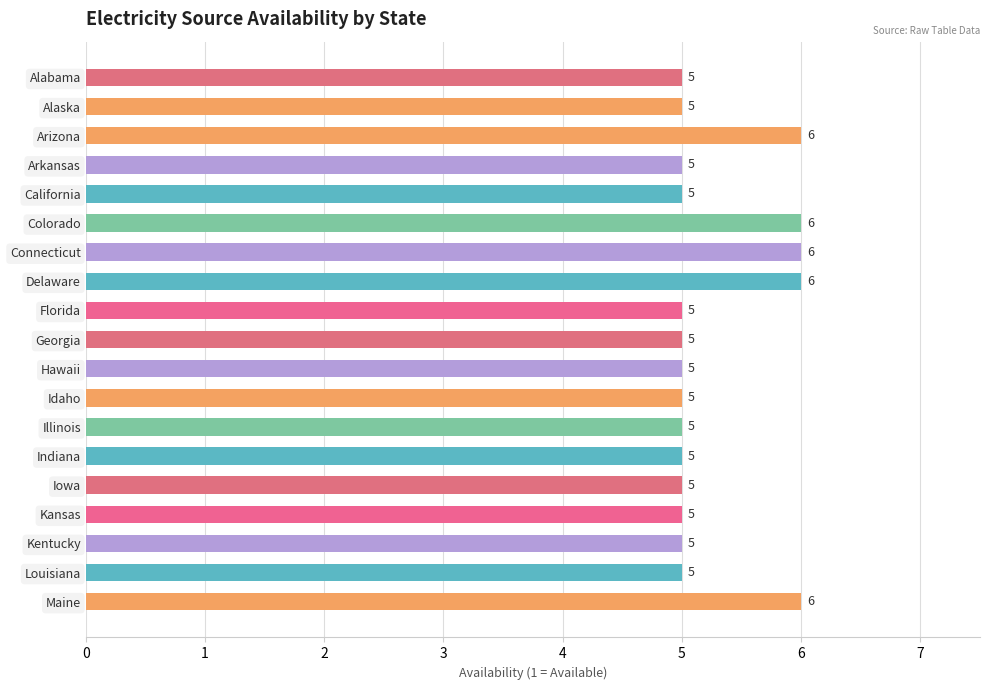

Reading top to bottom, extract all data points from this chart.

5	5	6	5	5	6	6	6	5	5	5	5	5	5	5	5	5	5	6